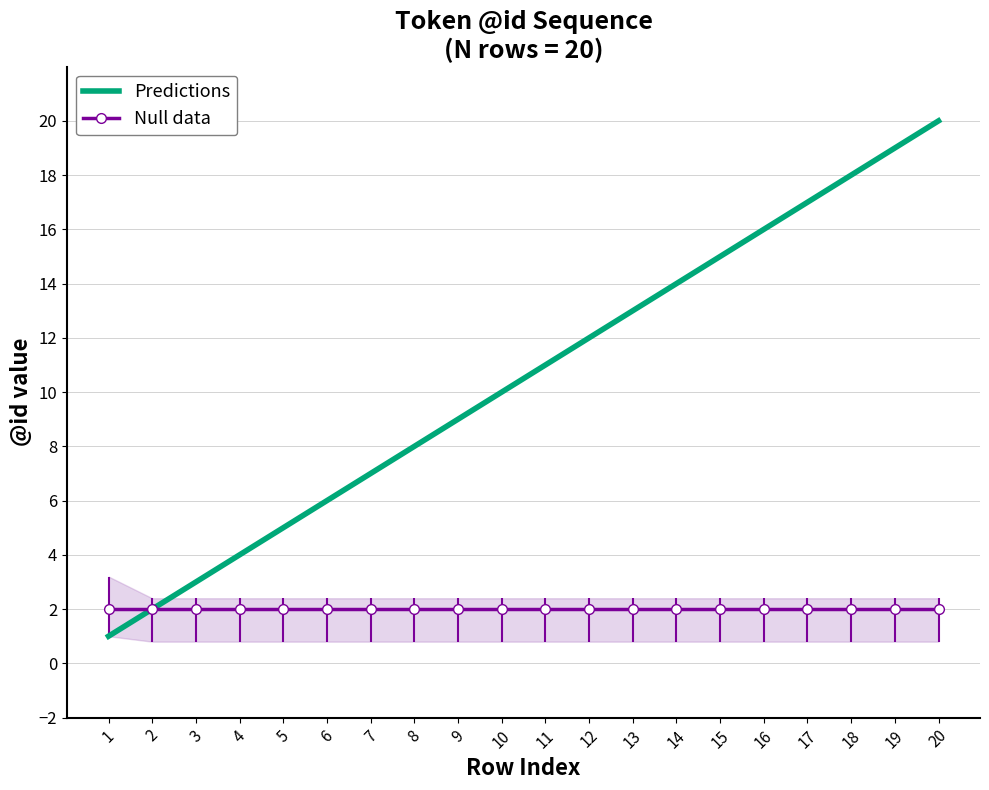

True or false: Null data and Predictions cross at least once.

False